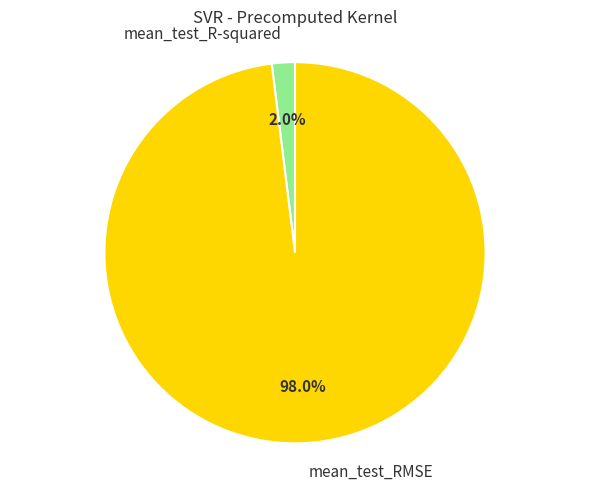

What is the majority slice?

mean_test_RMSE